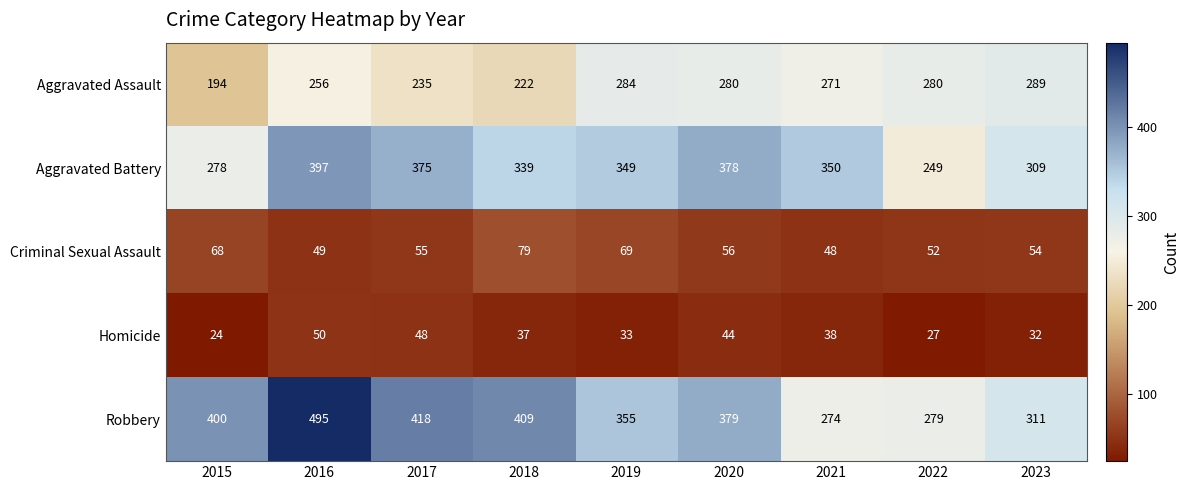

The Robbery series shows 379 at 2020. True or false?

True